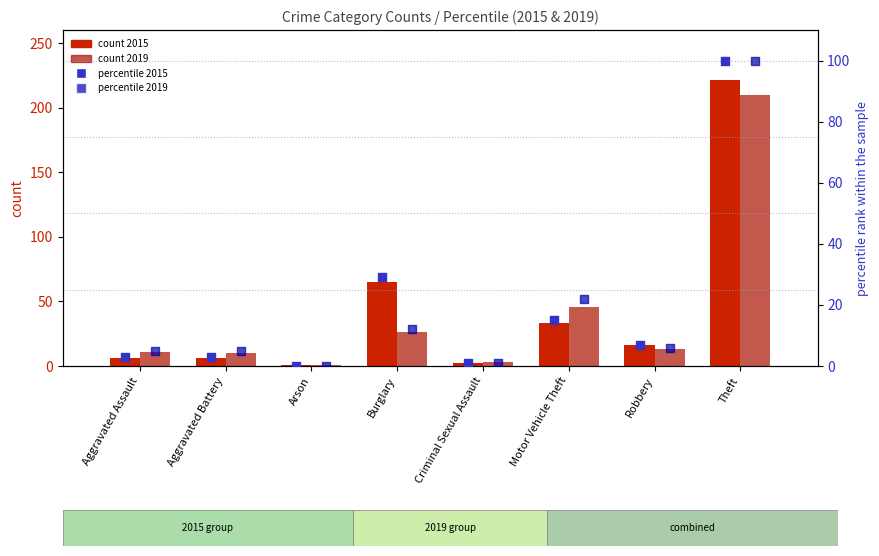

At which category is the sum across all series the highest?

Theft